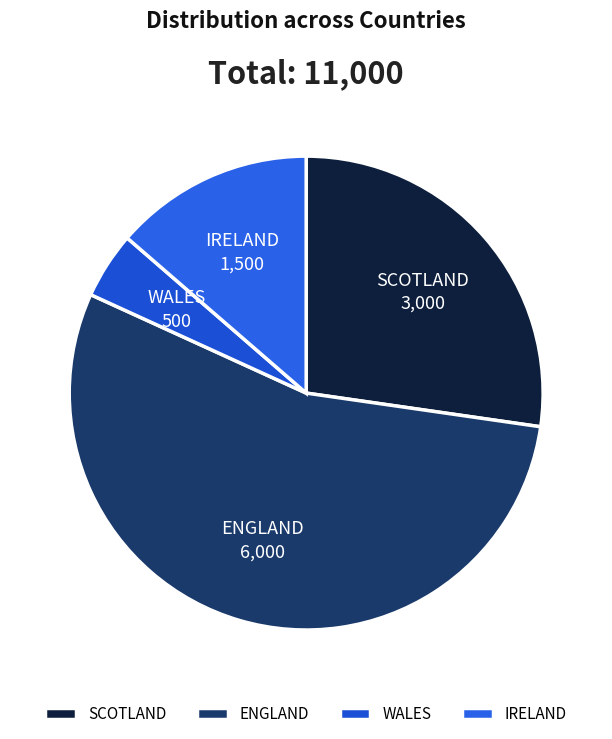

Which slice is the smallest?

WALES